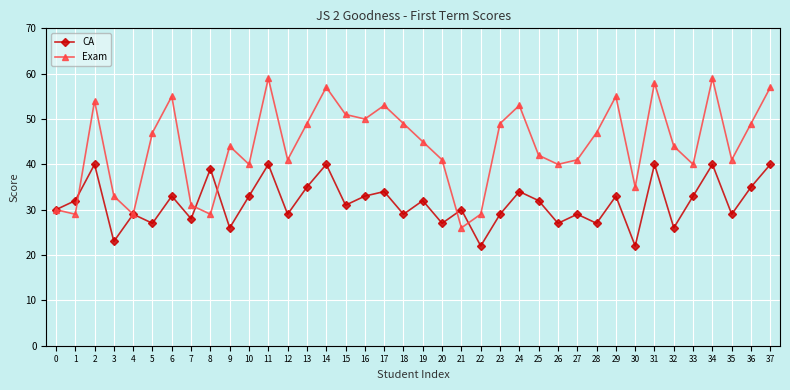

Count the number of data series in this chart.

2